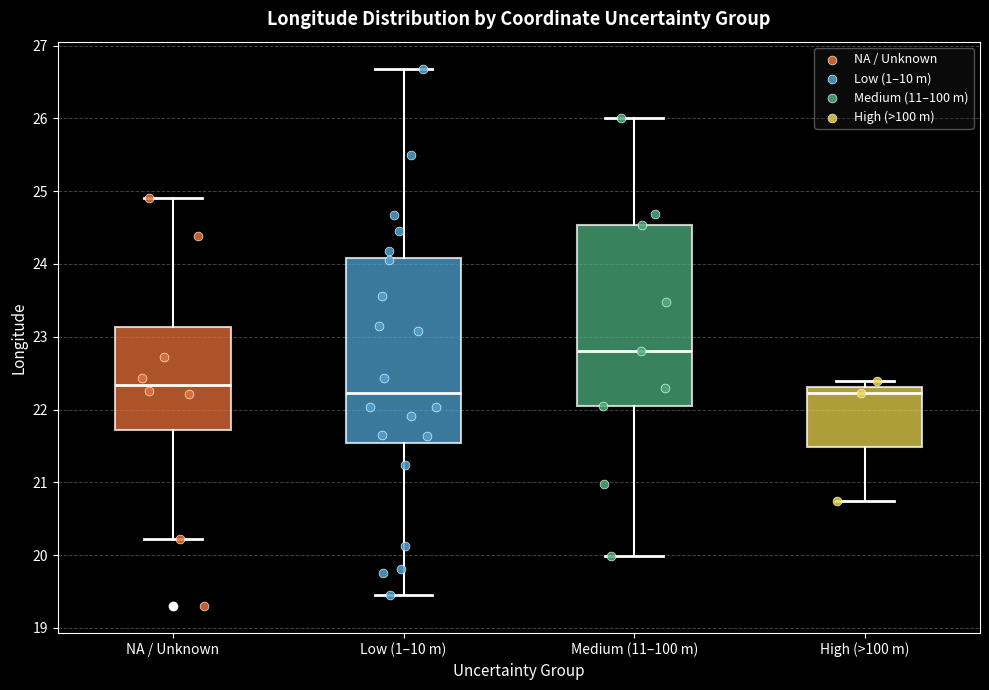

Where is the upper edge of the box for High (>100 m) on the y-axis? The values are not printed on the chart, so give them approximately, as read against the axis.

22.3